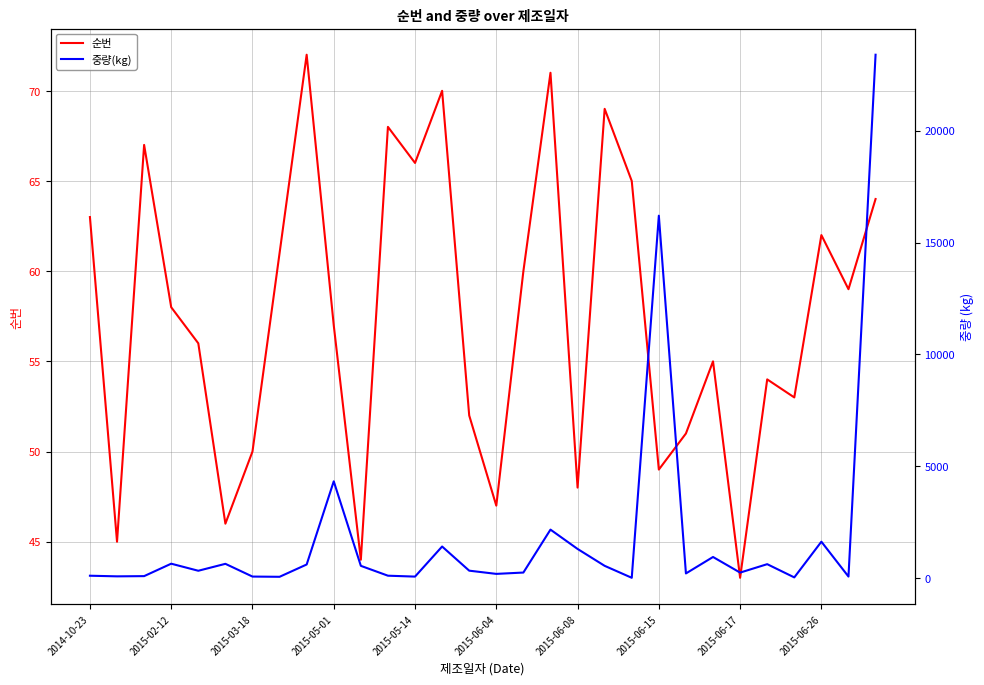

Where does the 순번 series first go above 58?

2014-10-23